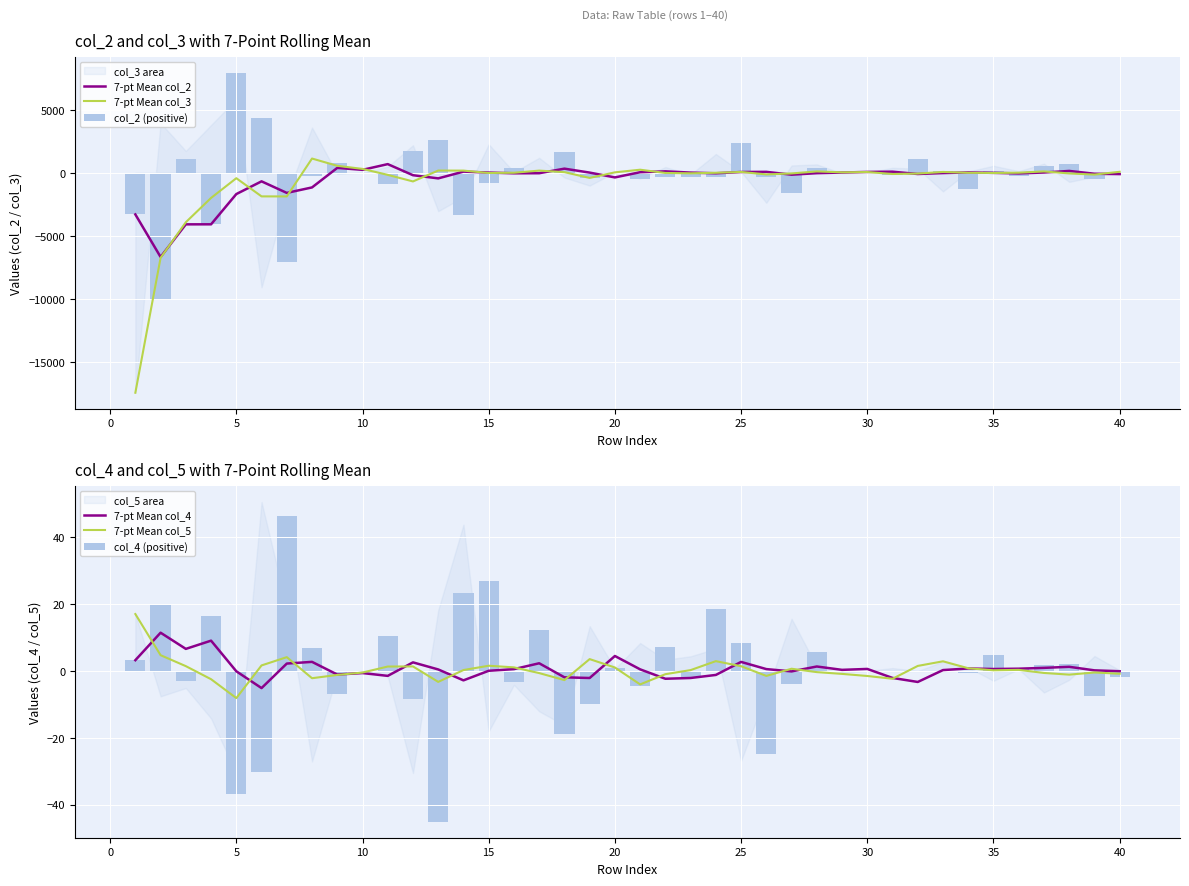

True or false: 7-pt Mean col_5 has a value of -0.8 at 40.

True